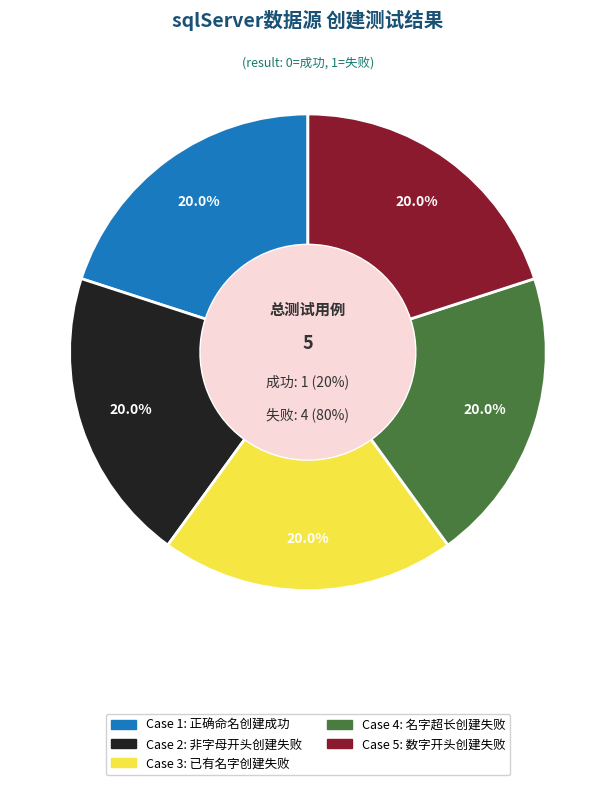

Does 4_使用名字长度超过20创建sqlServer数据源，创建失败 represent more than half of the total?

No